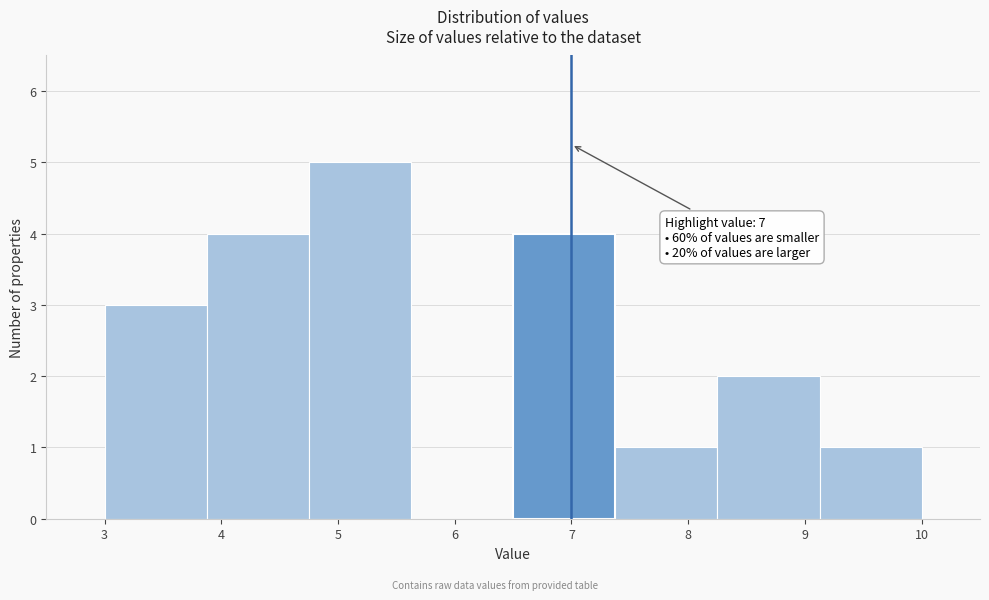

Which range on the x-axis has the tallest bar?

4.8 to 5.6